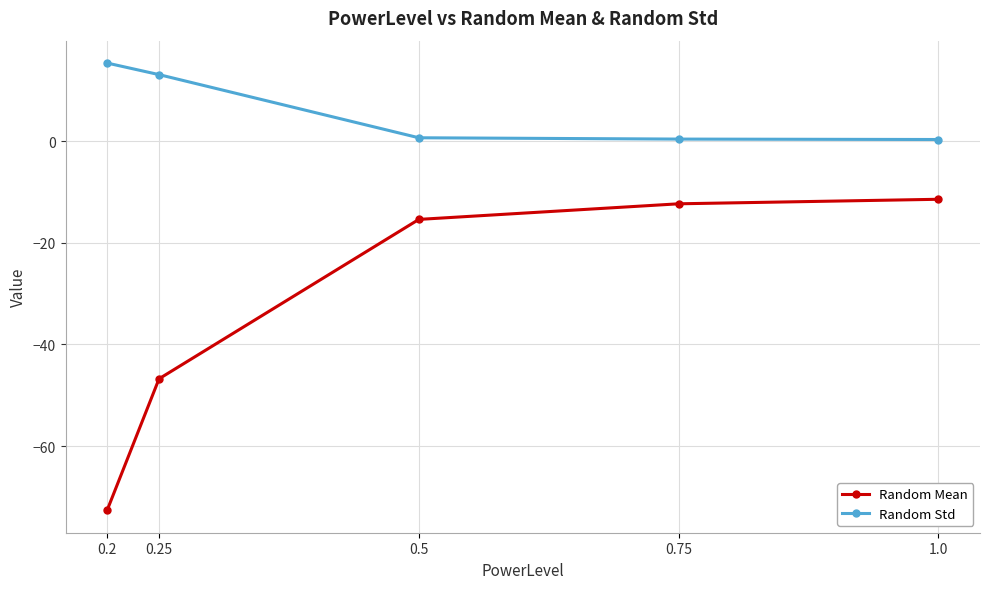

Is the value of Random Std at 0.2 greater than the value of Random Mean at 0.5?

Yes